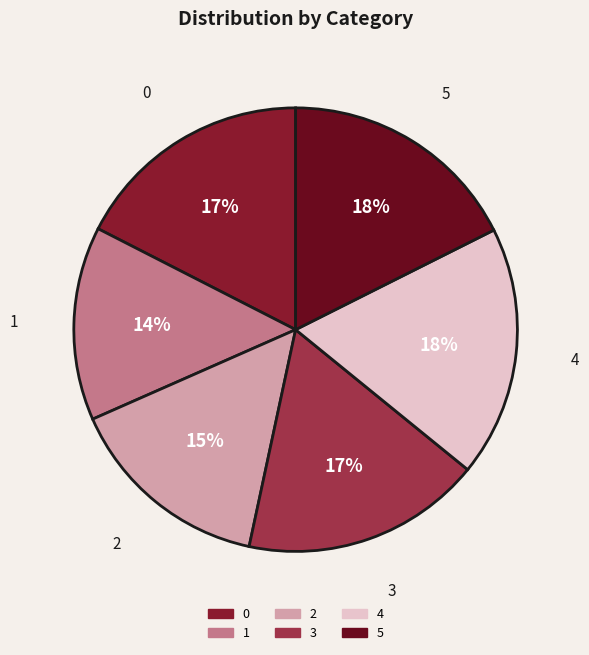

True or false: 2 accounts for 10% of the total.

False